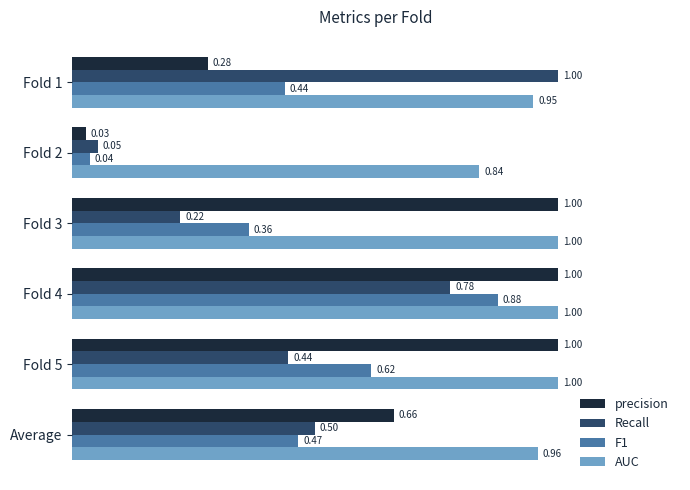

What is the sum of the Recall values at Fold 4 and Average?

1.3